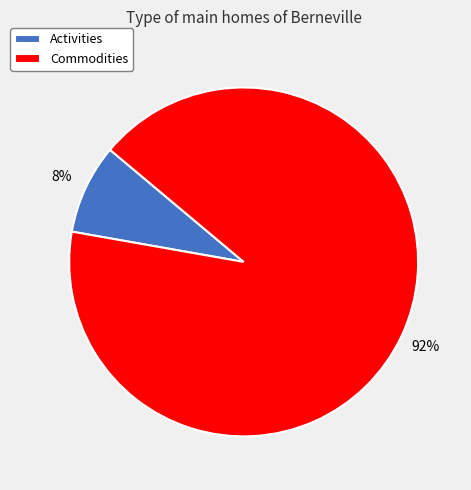

Which category has the smallest portion of the pie?

Activities